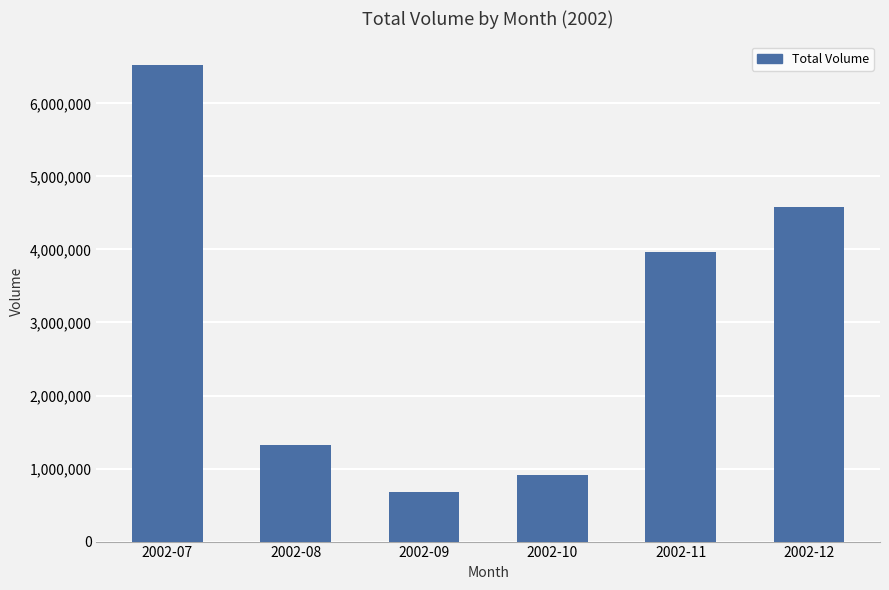

What is the difference between the maximum and minimum values?

5837498